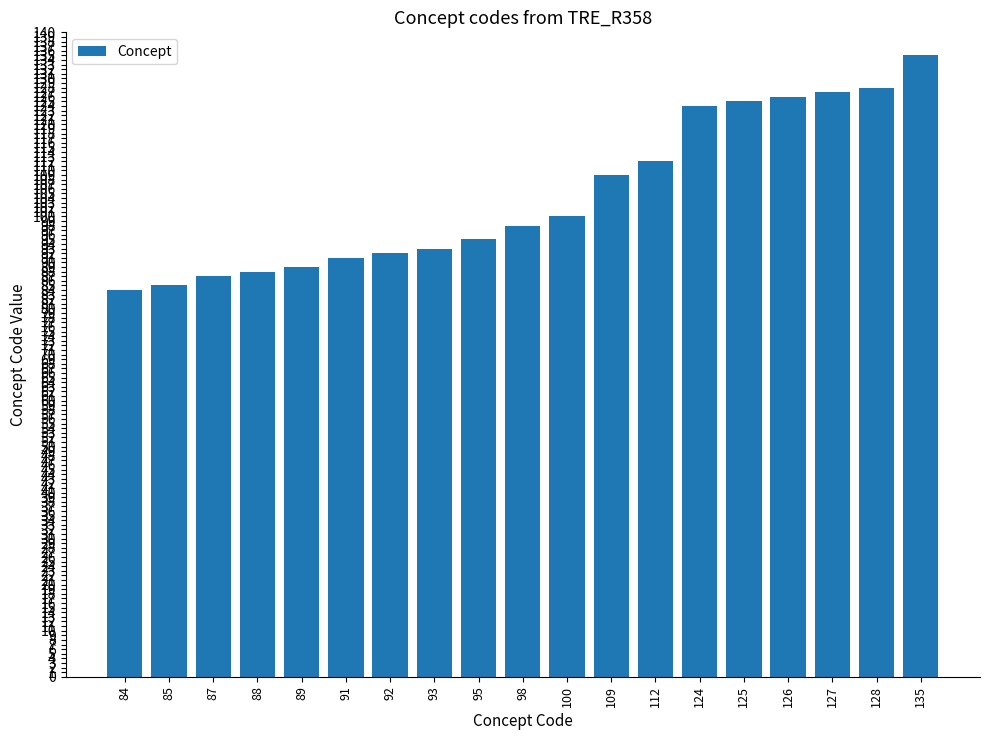

How many bars are there in total?

19